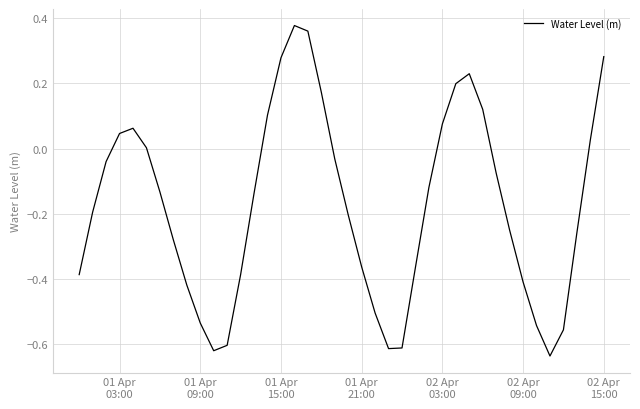

What is the difference between the maximum and minimum values?

1.0